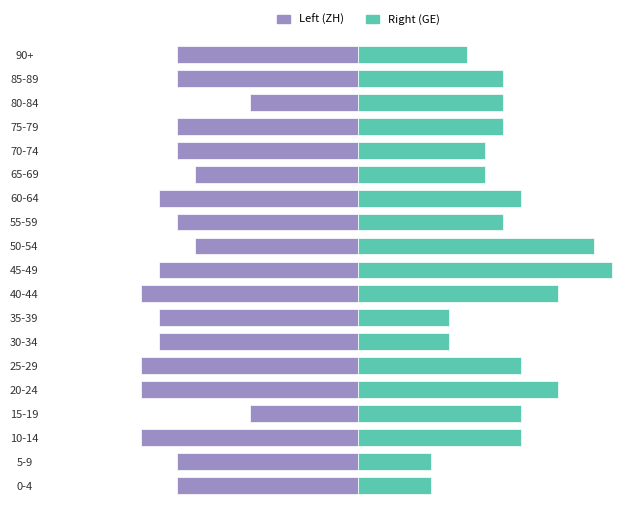

Is it true that Right (GE) equals 133 at 0-4?

False